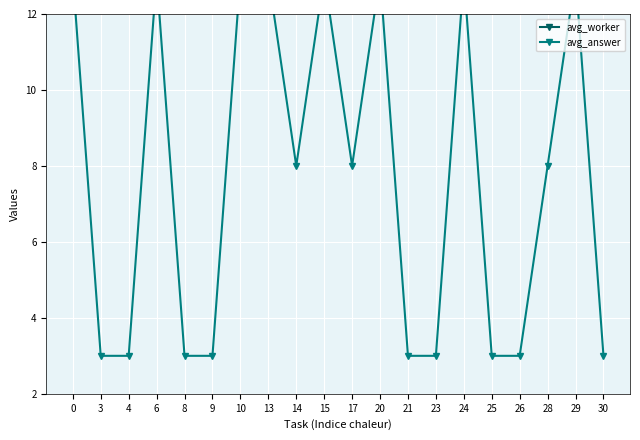

Rank the series at 24 from lowest to highest value.

avg_worker, avg_answer